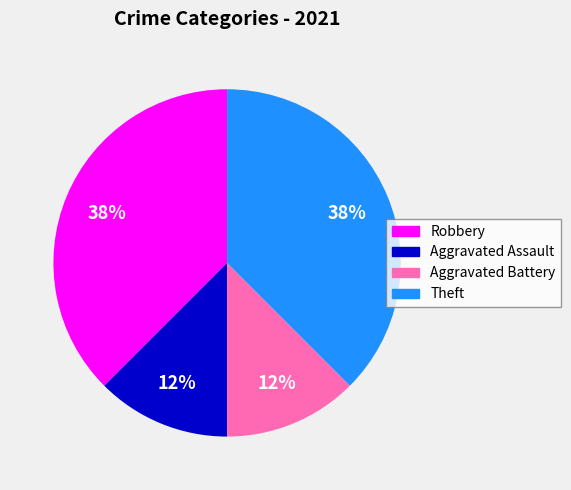

Between Aggravated Battery and Theft, which is larger?

Theft